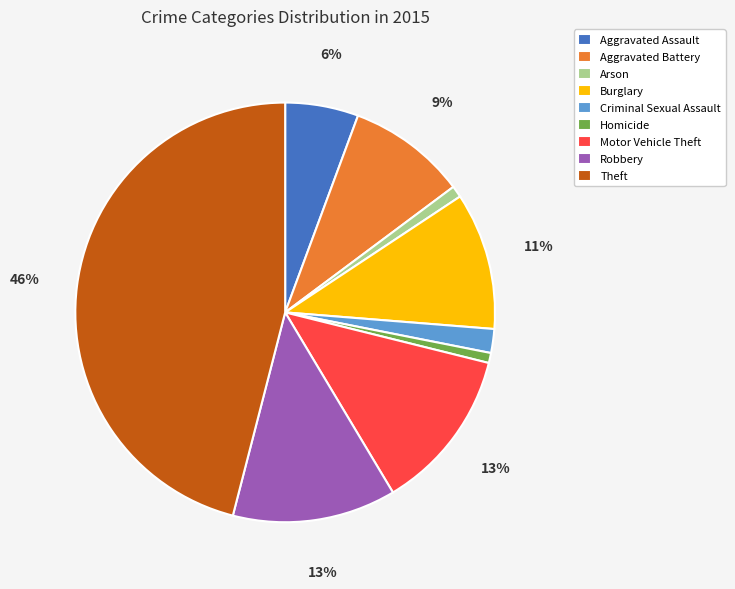

True or false: Motor Vehicle Theft accounts for 13% of the total.

True